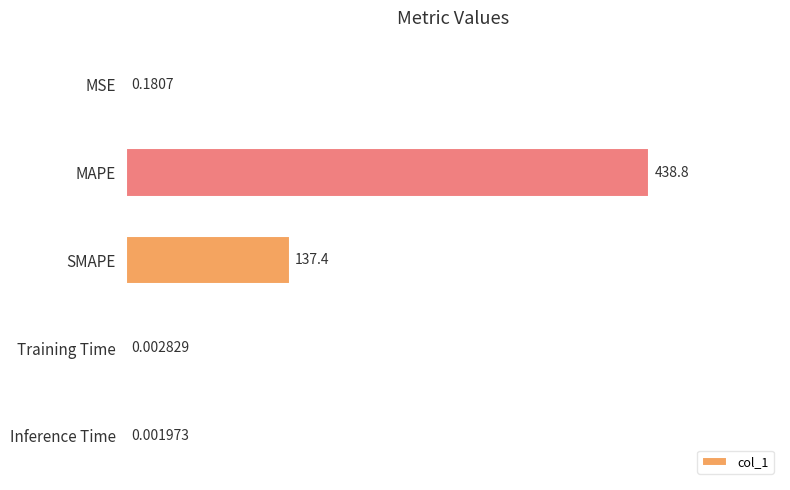

Between MSE and MAPE, which is larger?

MAPE